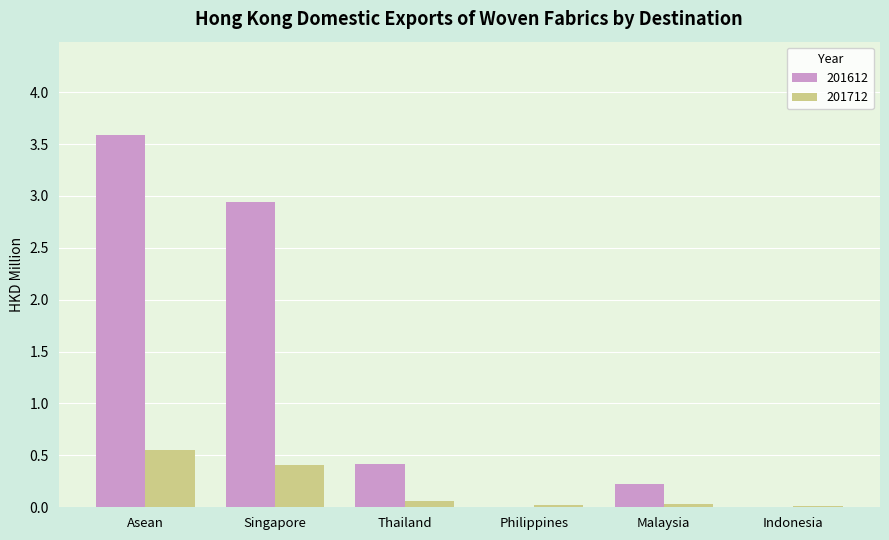

What is the total value across all series at Malaysia?

0.3